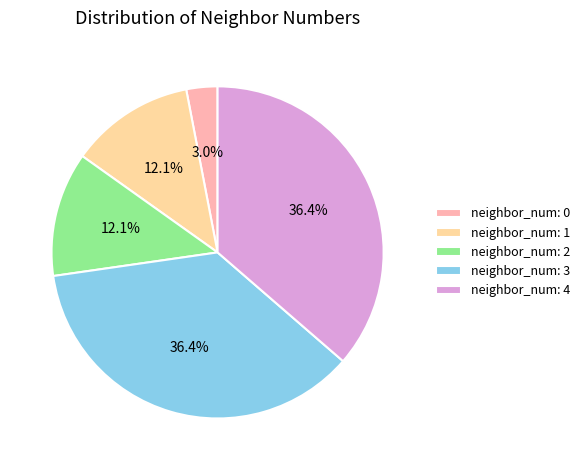

Does neighbor_num: 1 represent more than half of the total?

No